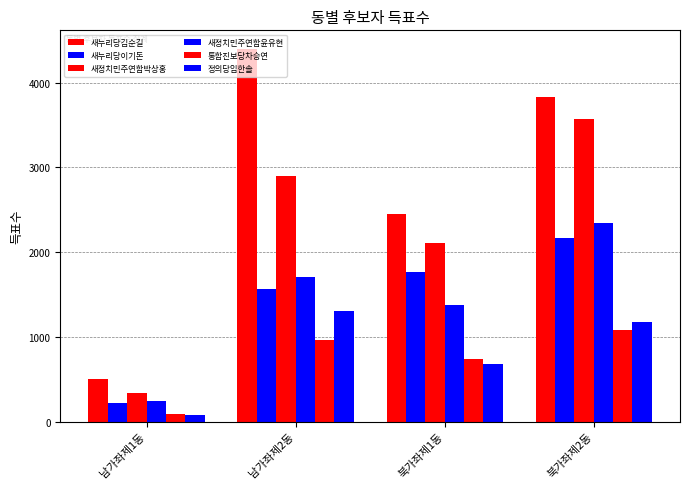

How many data points in 통합진보당차승연 are less than 967?

2